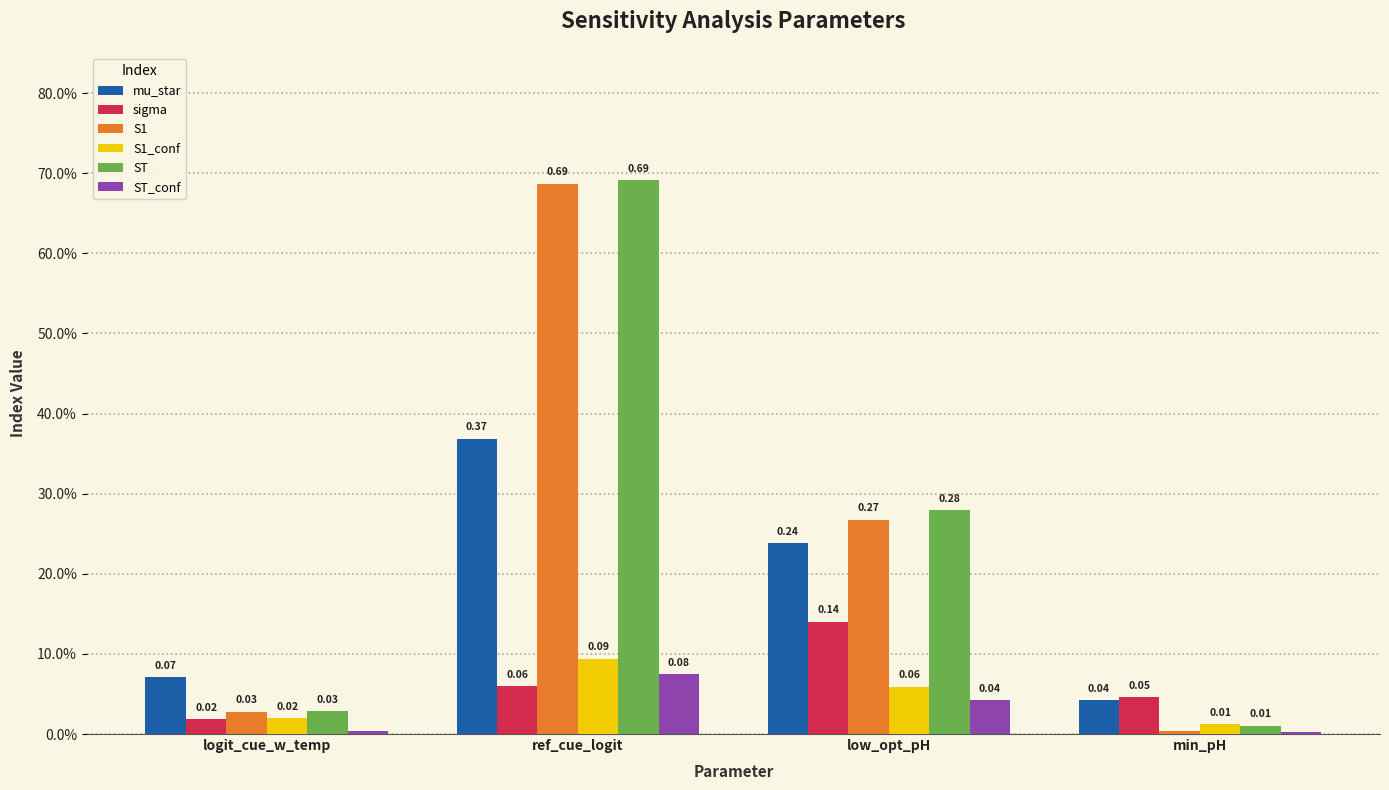

Is the value of ST_conf at ref_cue_logit greater than the value of S1_conf at logit_cue_w_temp?

Yes